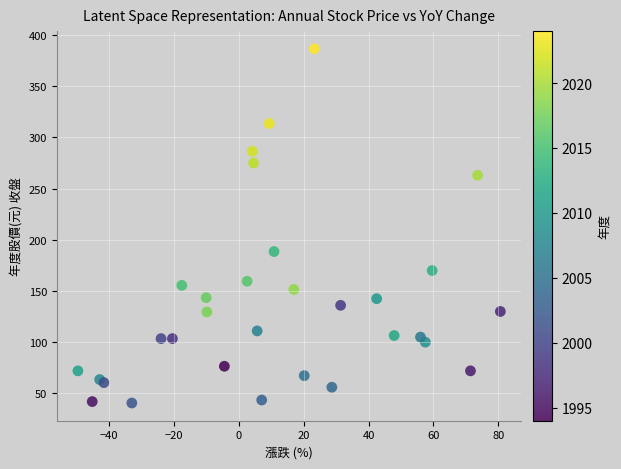

What Y value in the scatter plot is closest to 213?

188.5